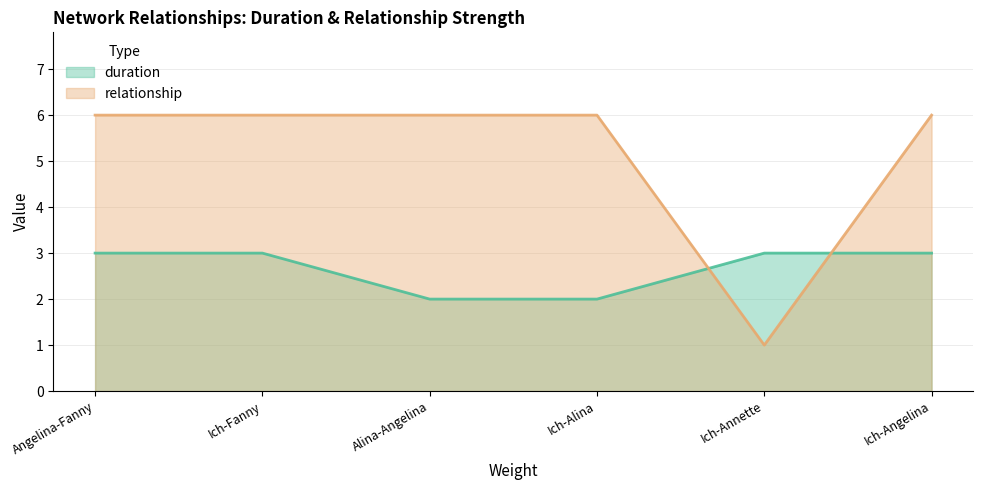

How many intersections are there between duration and relationship?

2